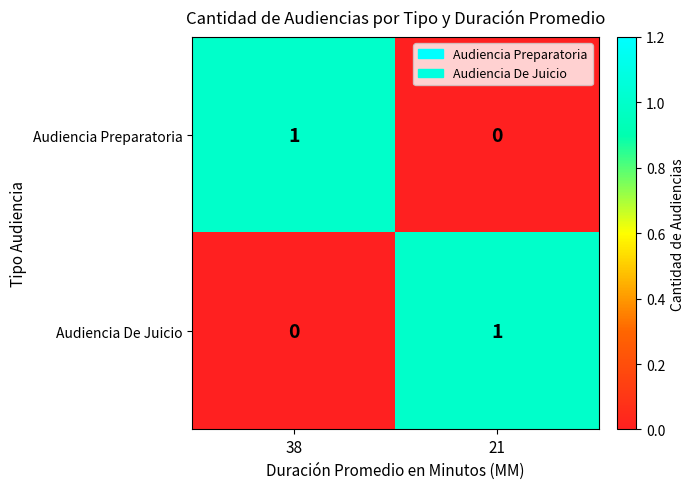

Rank the categories by Audiencia De Juicio value from lowest to highest.

38, 21